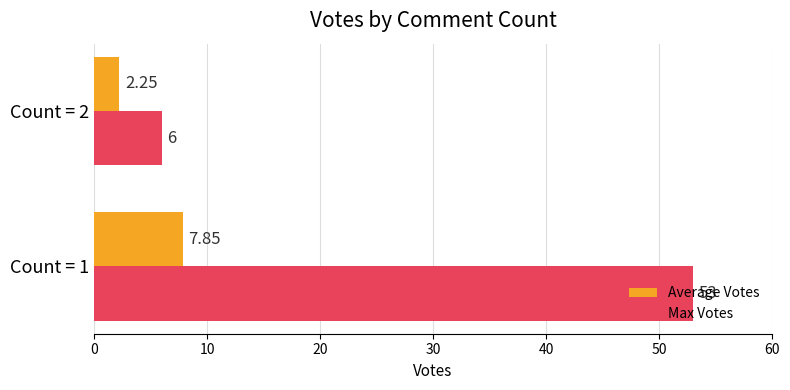

Which category has the lowest value across all series?

Count = 2